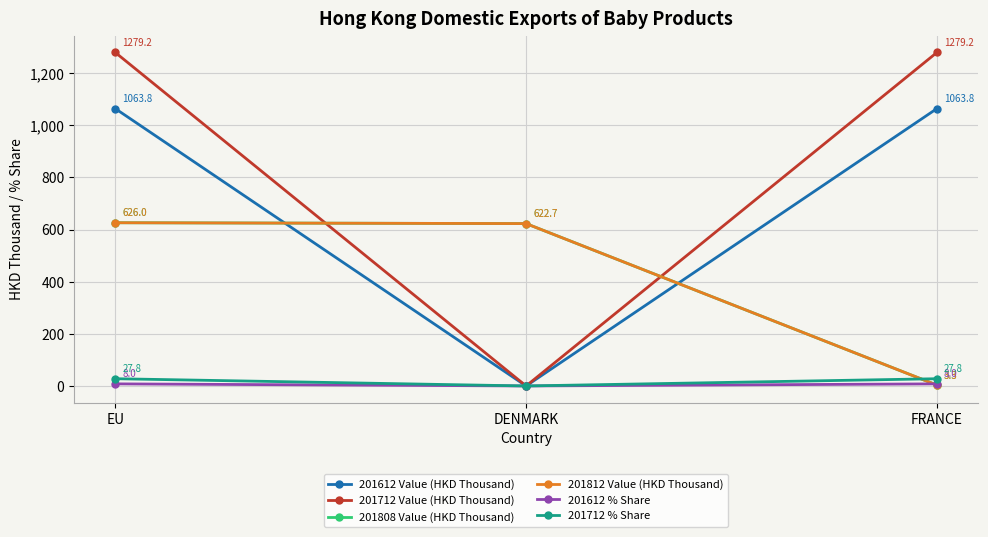

Read the 201812 Value (HKD Thousand) value at EU.

626.0